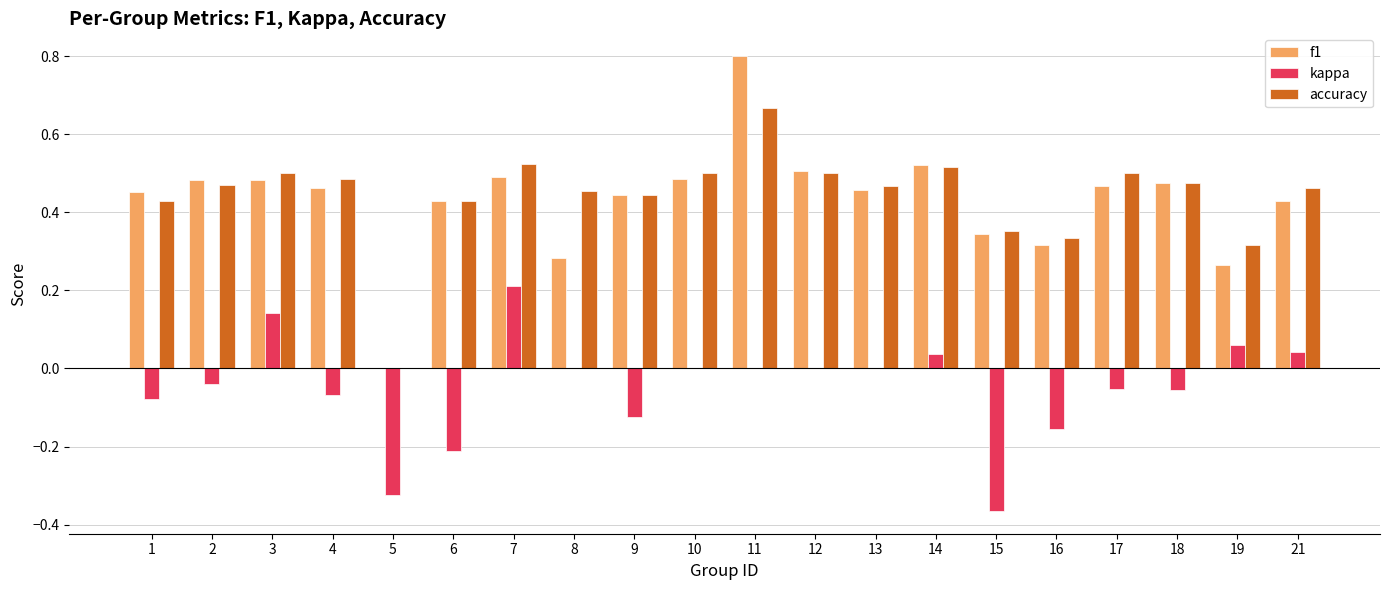

At which category is the sum across all series the highest?

11